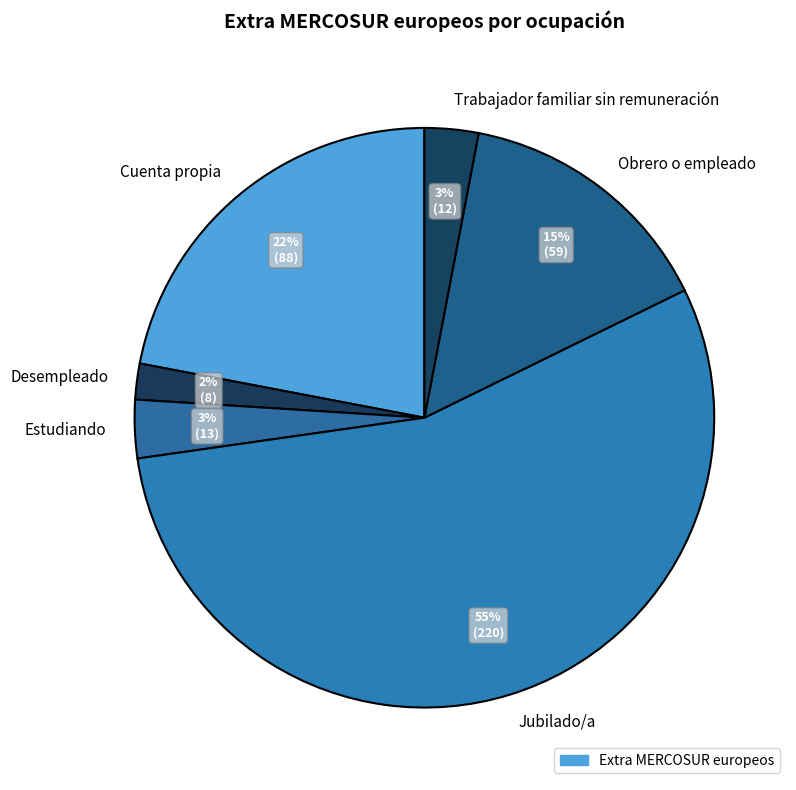

How many slices are in this pie chart?

6